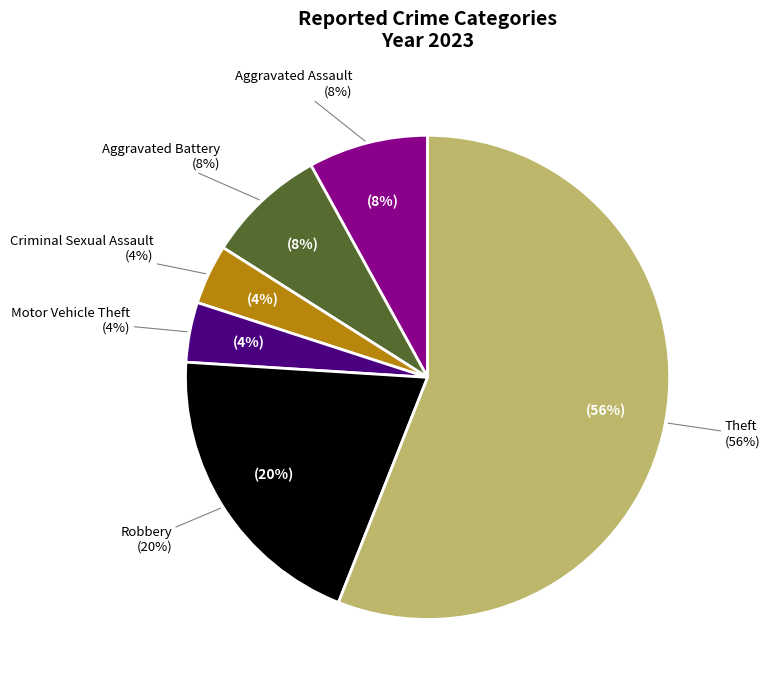

To the nearest percent, what is the difference between the Robbery and Theft slice percentages?

36%